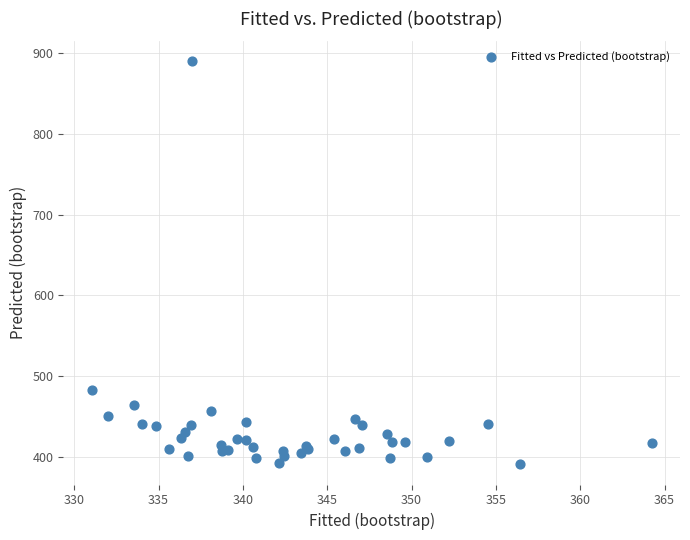

What Y value in the scatter plot is closest to 640?

482.9